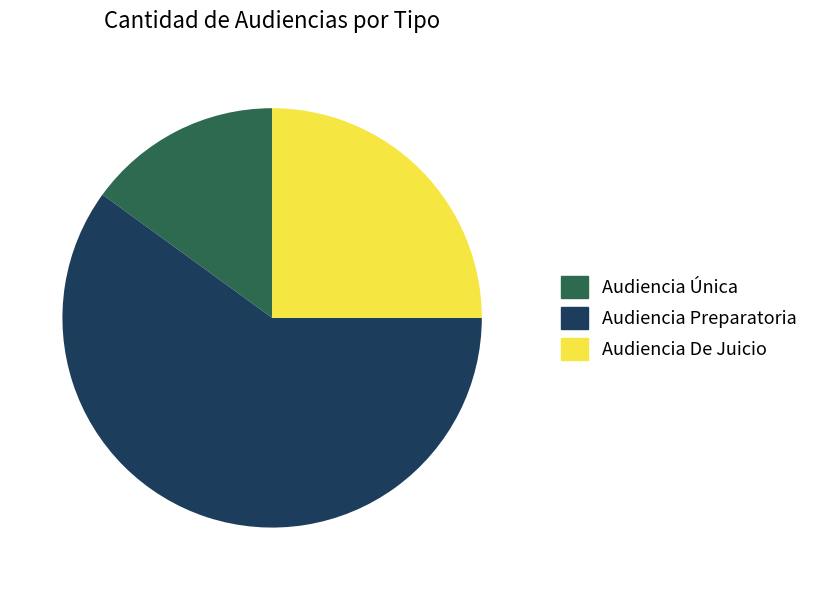

What is the ratio of the value at Audiencia De Juicio to the value at Audiencia Única?

1.7